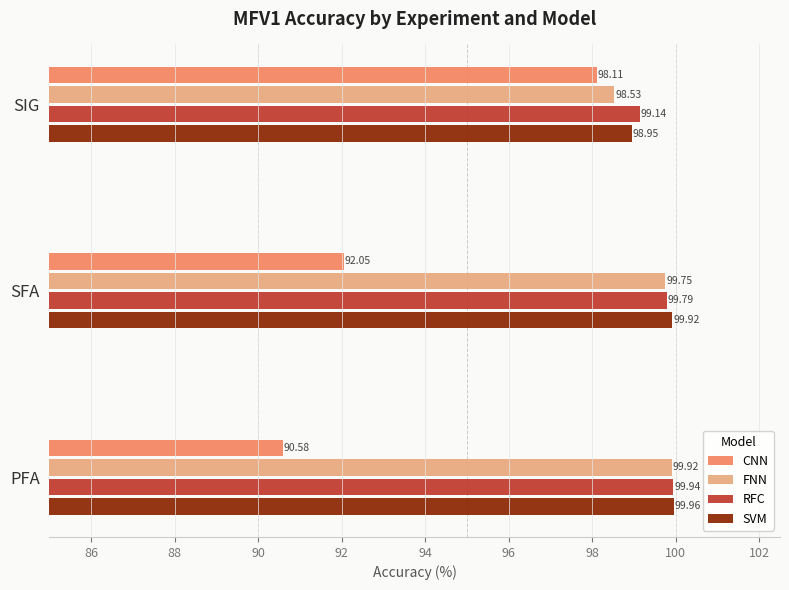

What is the sum of the RFC values at SFA and PFA?

199.7